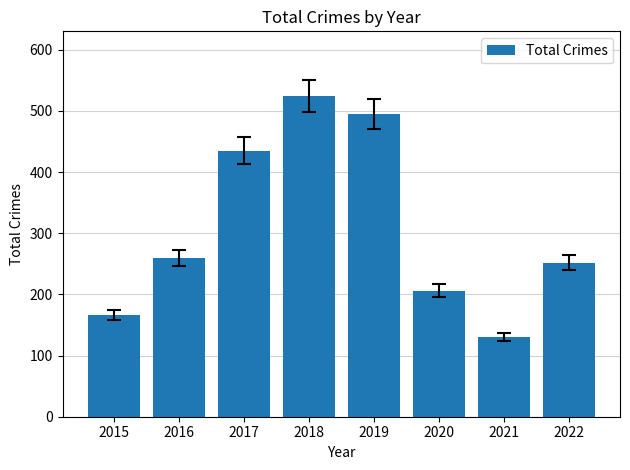

Is it true that the value at 2016 is 64?

False